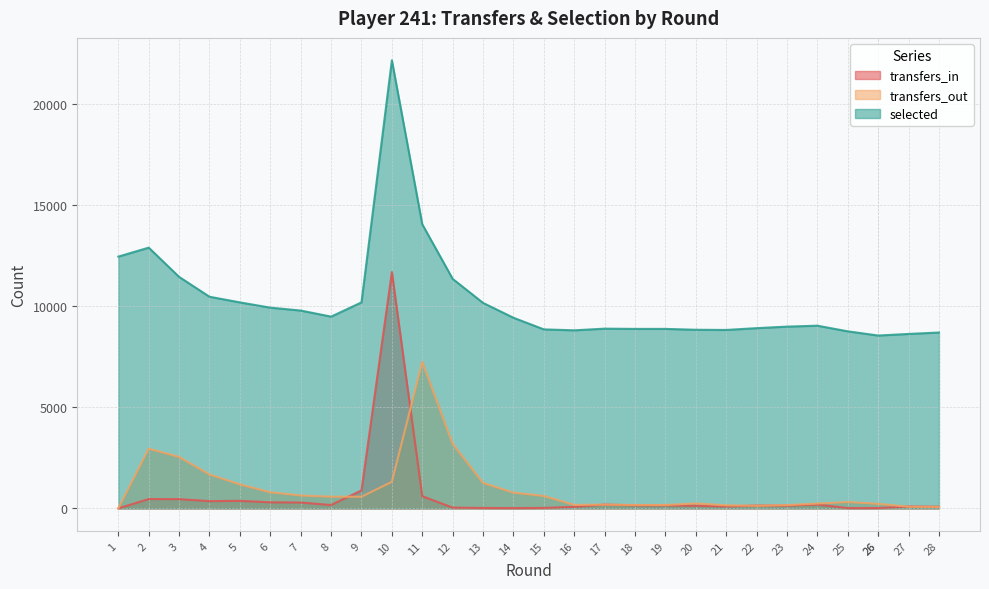

Is it true that transfers_in equals 69 at 22?

False